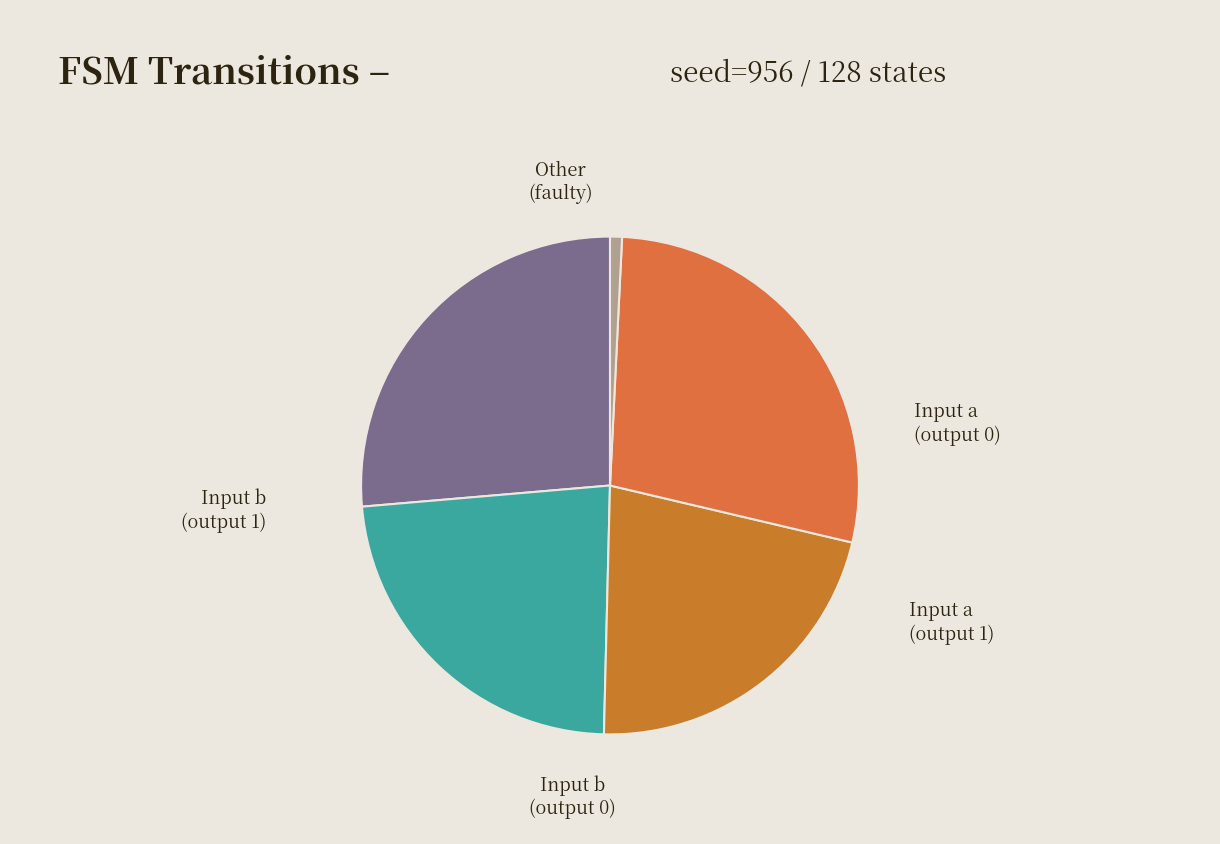

To the nearest percent, what is the difference between the largest and smallest slice percentages?

27%